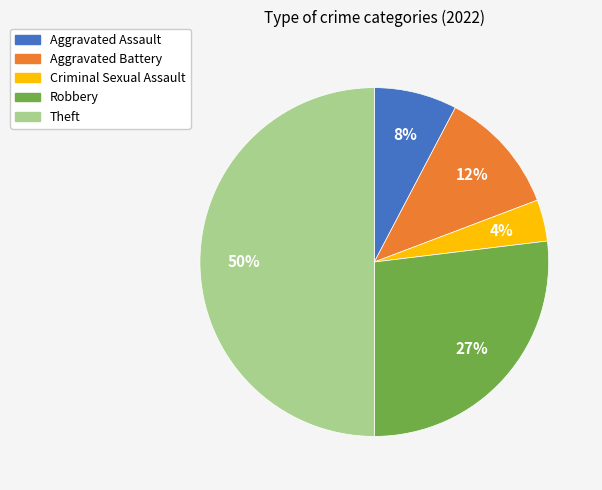

Count the number of slices in the pie.

5